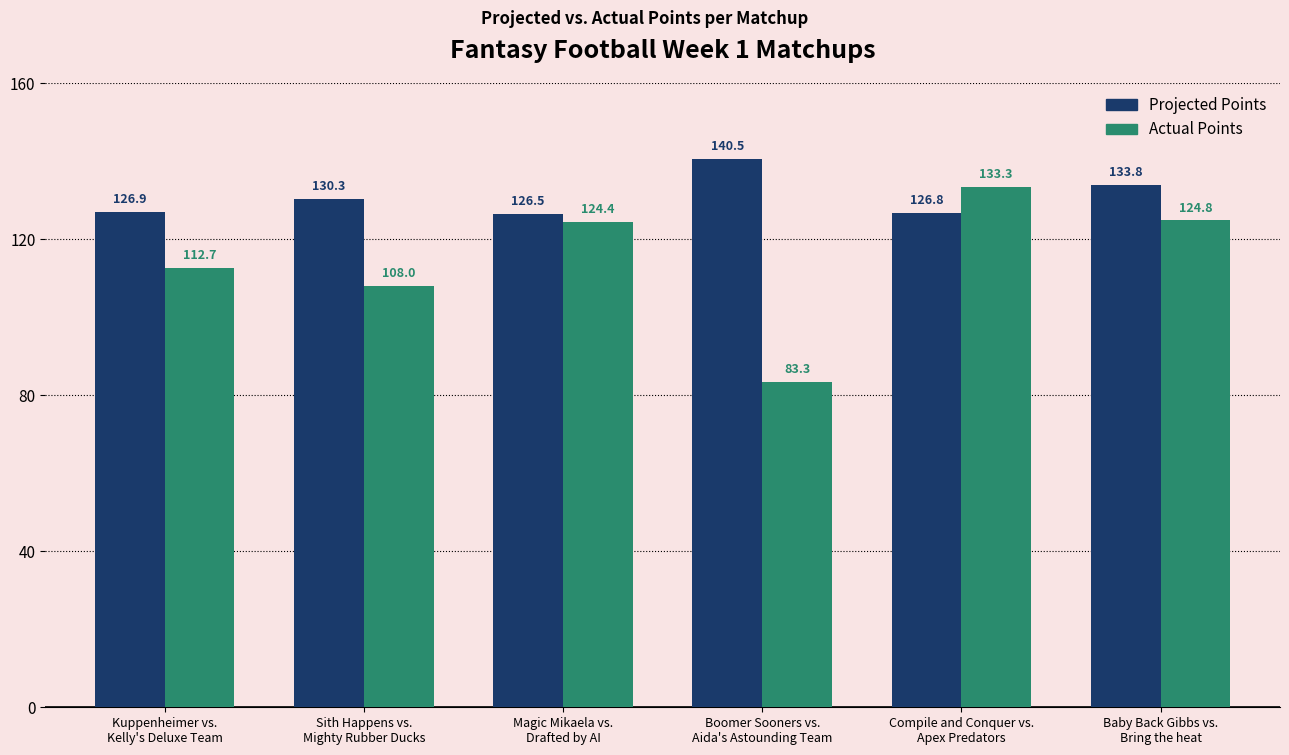

Reading right to left, what are all the values shown in this chart?

Projected Points: Baby Back Gibbs vs.
Bring the heat=133.8	Compile and Conquer vs.
Apex Predators=126.8	Boomer Sooners vs.
Aida's Astounding Team=140.5	Magic Mikaela vs.
Drafted by AI=126.5	Sith Happens vs.
Mighty Rubber Ducks=130.3	Kuppenheimer vs.
Kelly's Deluxe Team=126.9
Actual Points: Baby Back Gibbs vs.
Bring the heat=124.8	Compile and Conquer vs.
Apex Predators=133.3	Boomer Sooners vs.
Aida's Astounding Team=83.3	Magic Mikaela vs.
Drafted by AI=124.4	Sith Happens vs.
Mighty Rubber Ducks=108.0	Kuppenheimer vs.
Kelly's Deluxe Team=112.7